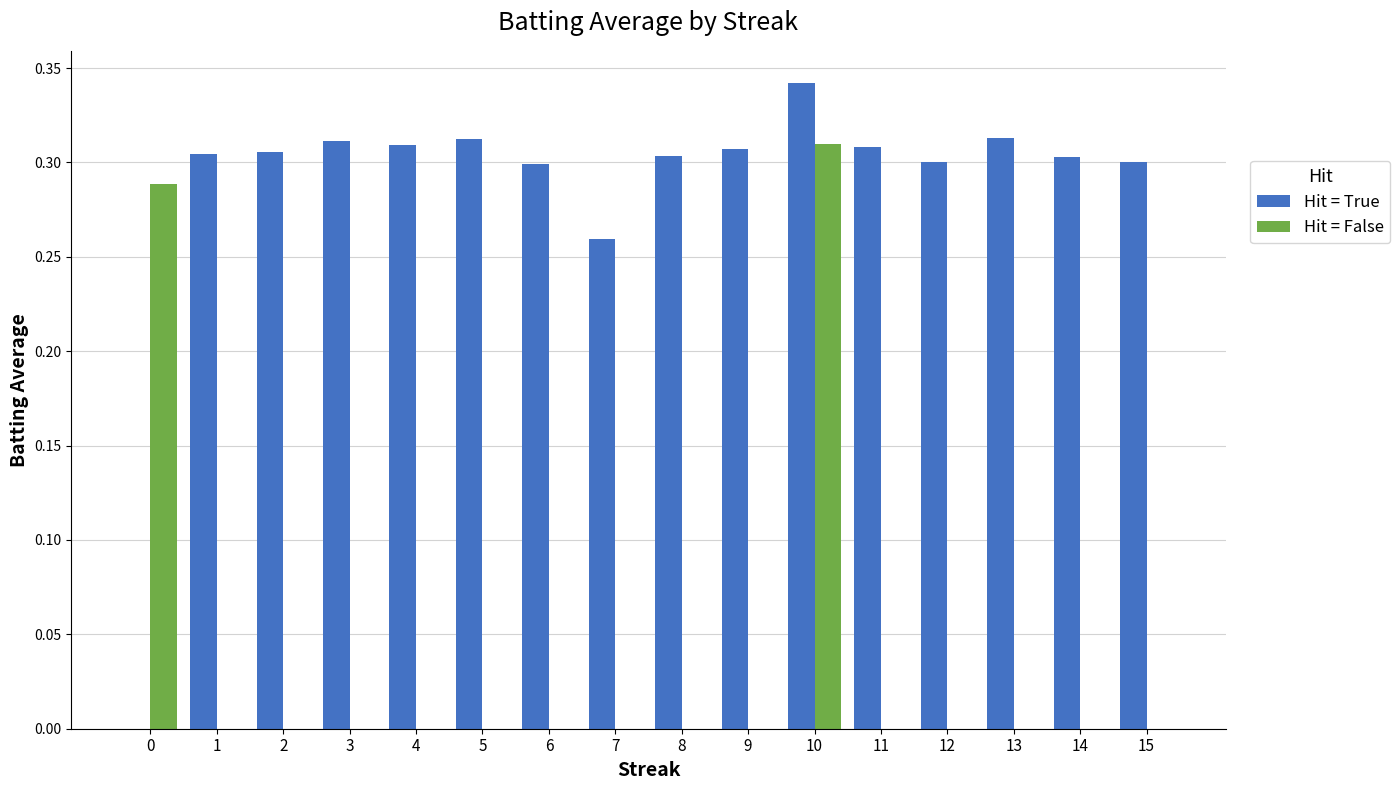

What is the sum of all Hit = False values?

0.6